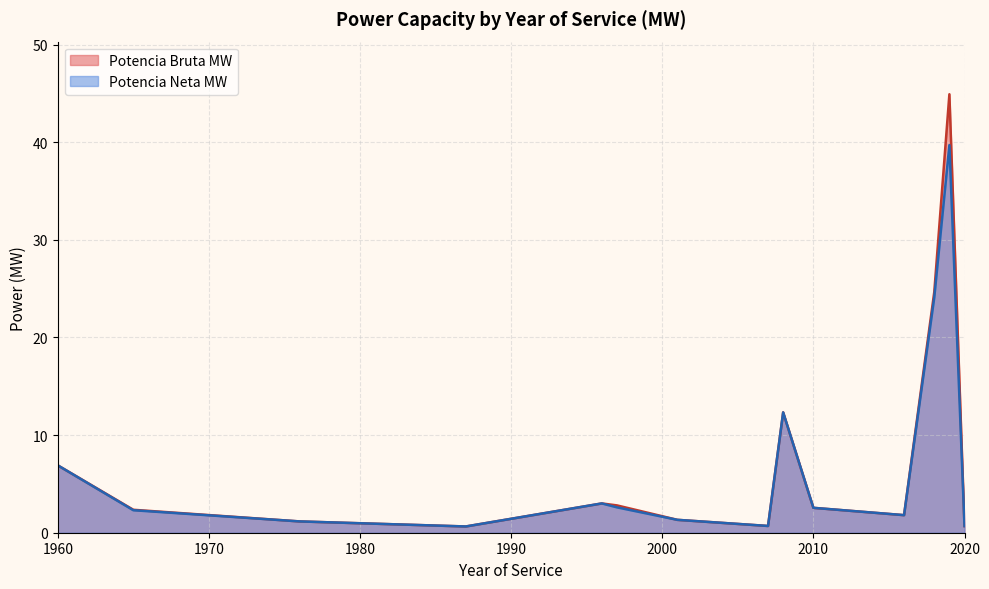

List the series in order of their peak value, highest first.

Potencia Bruta MW, Potencia Neta MW